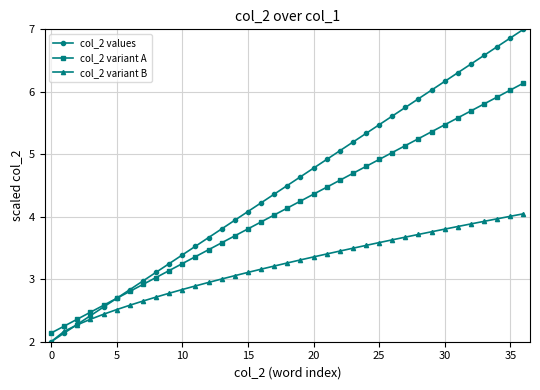

What are all the series names shown in the legend?

col_2 values, col_2 variant A, col_2 variant B